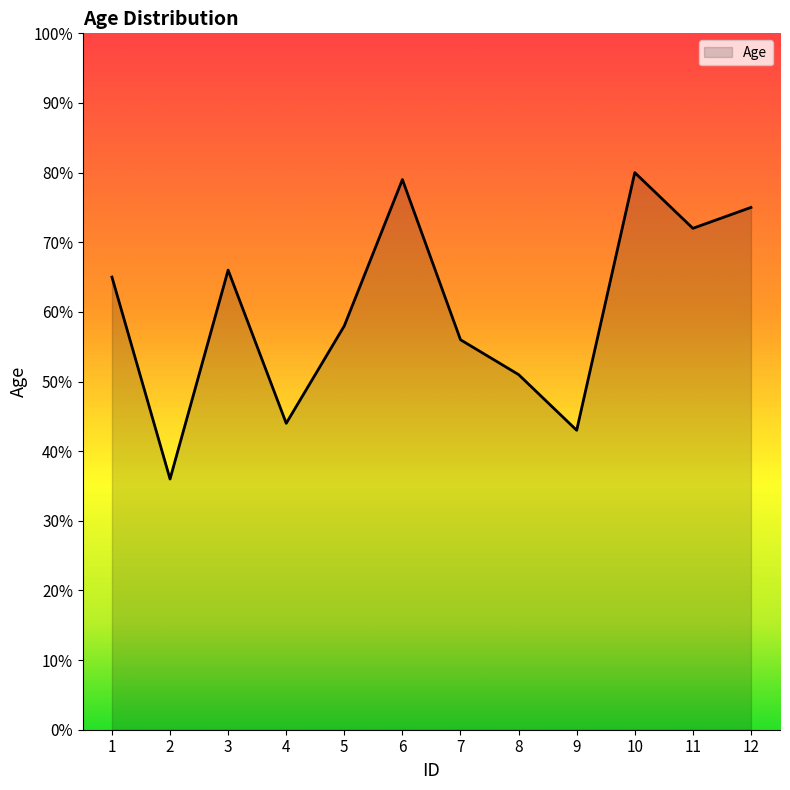

Reading left to right, what are all the values shown in this chart?

1=65	2=36	3=66	4=44	5=58	6=79	7=56	8=51	9=43	10=80	11=72	12=75